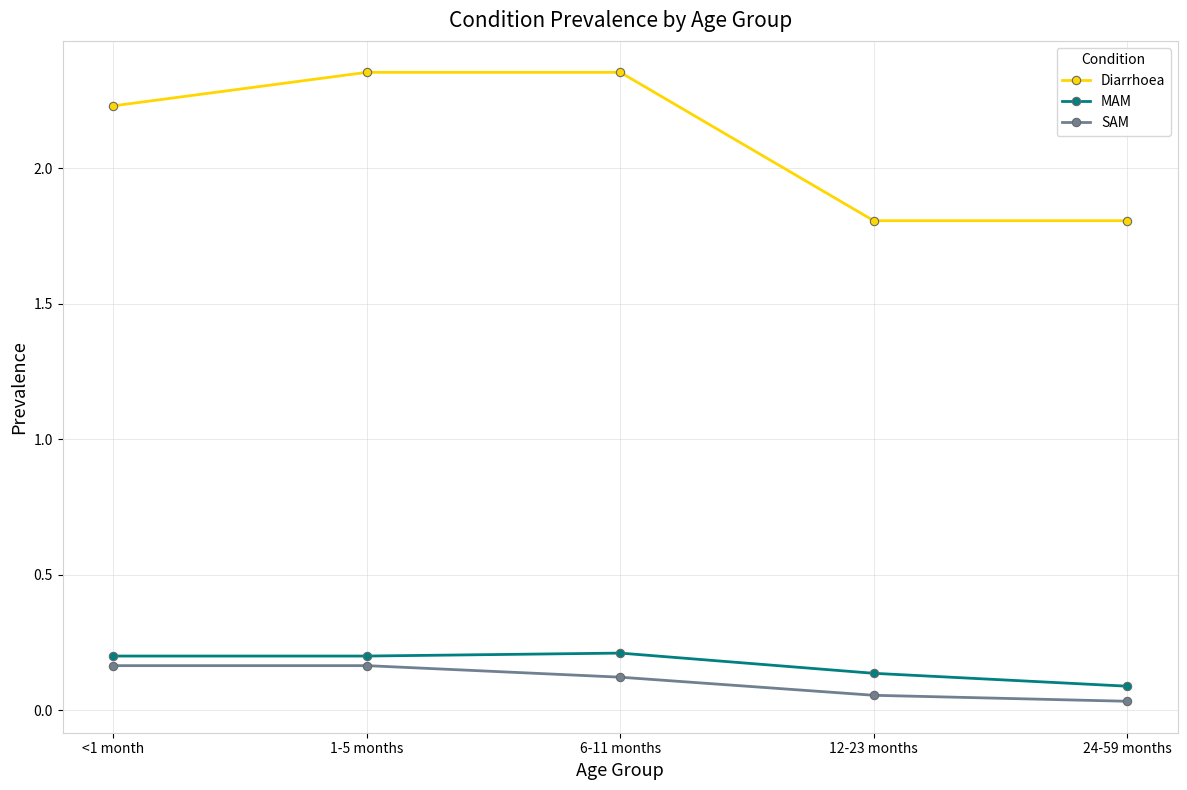

Is the value of MAM at 24-59 months greater than the value of SAM at 24-59 months?

Yes